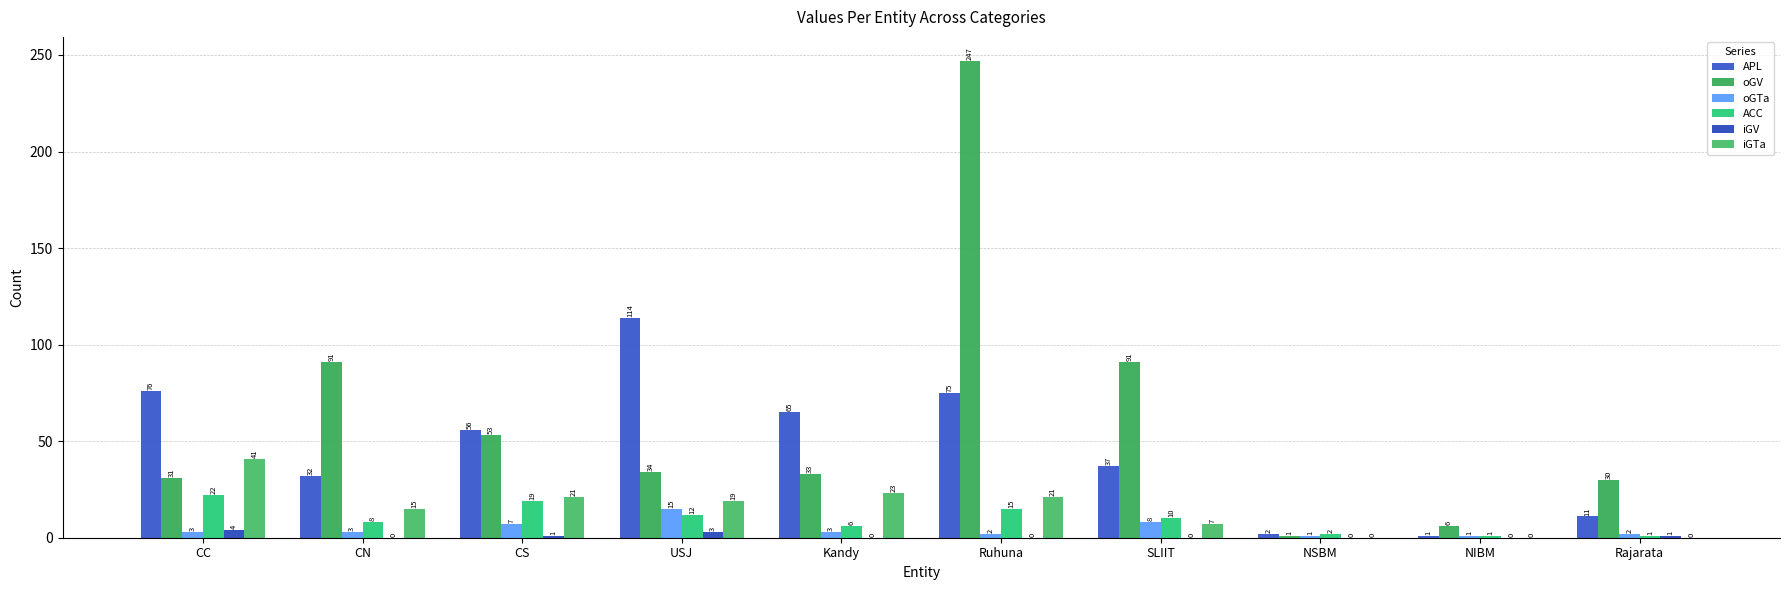

Which series changed the most between Ruhuna and Rajarata?

oGV